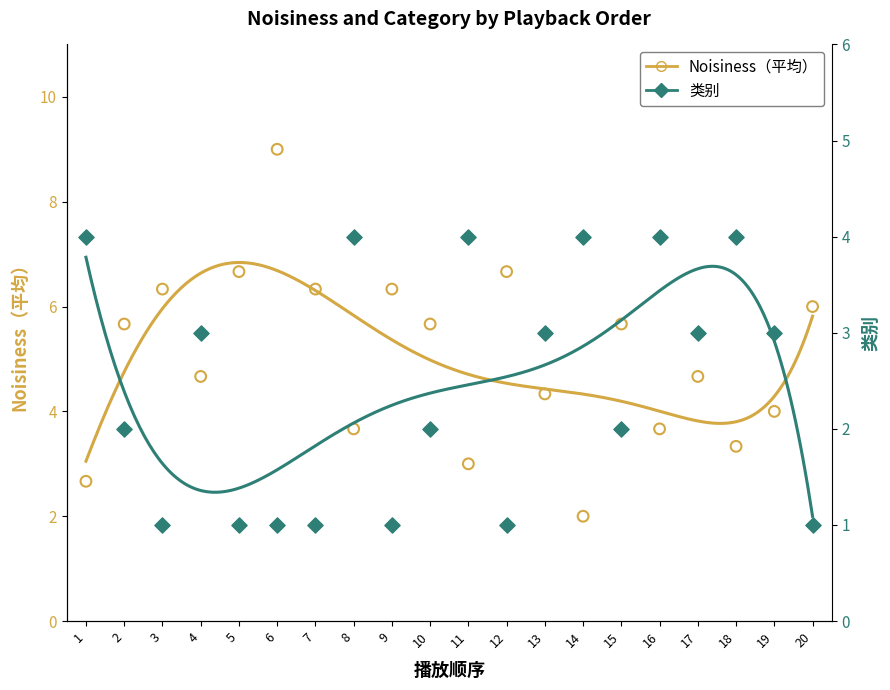

Which series has the largest total across all categories?

Noisiness